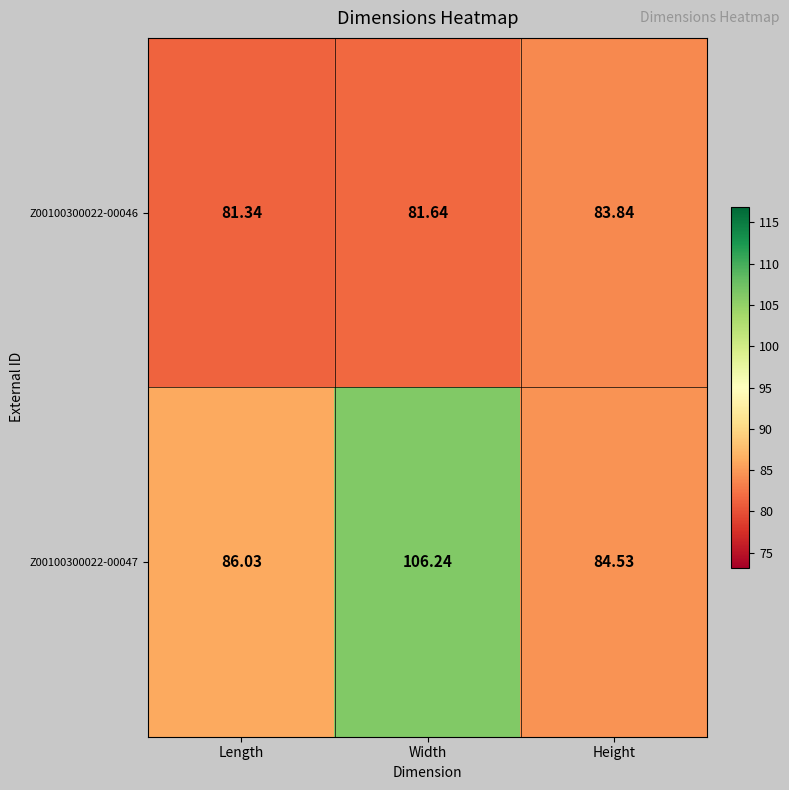

List the labels in order of Z00100300022-00047 value, smallest first.

Height, Length, Width